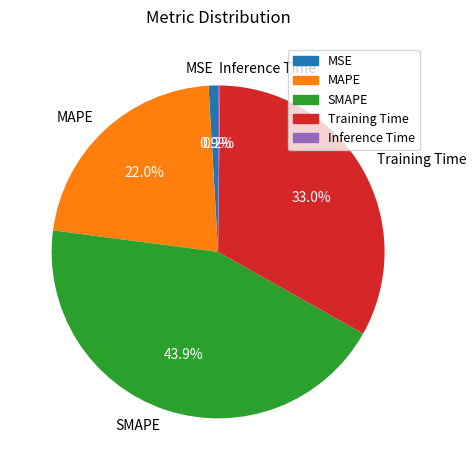

To the nearest percent, what percentage of the pie is SMAPE?

44%